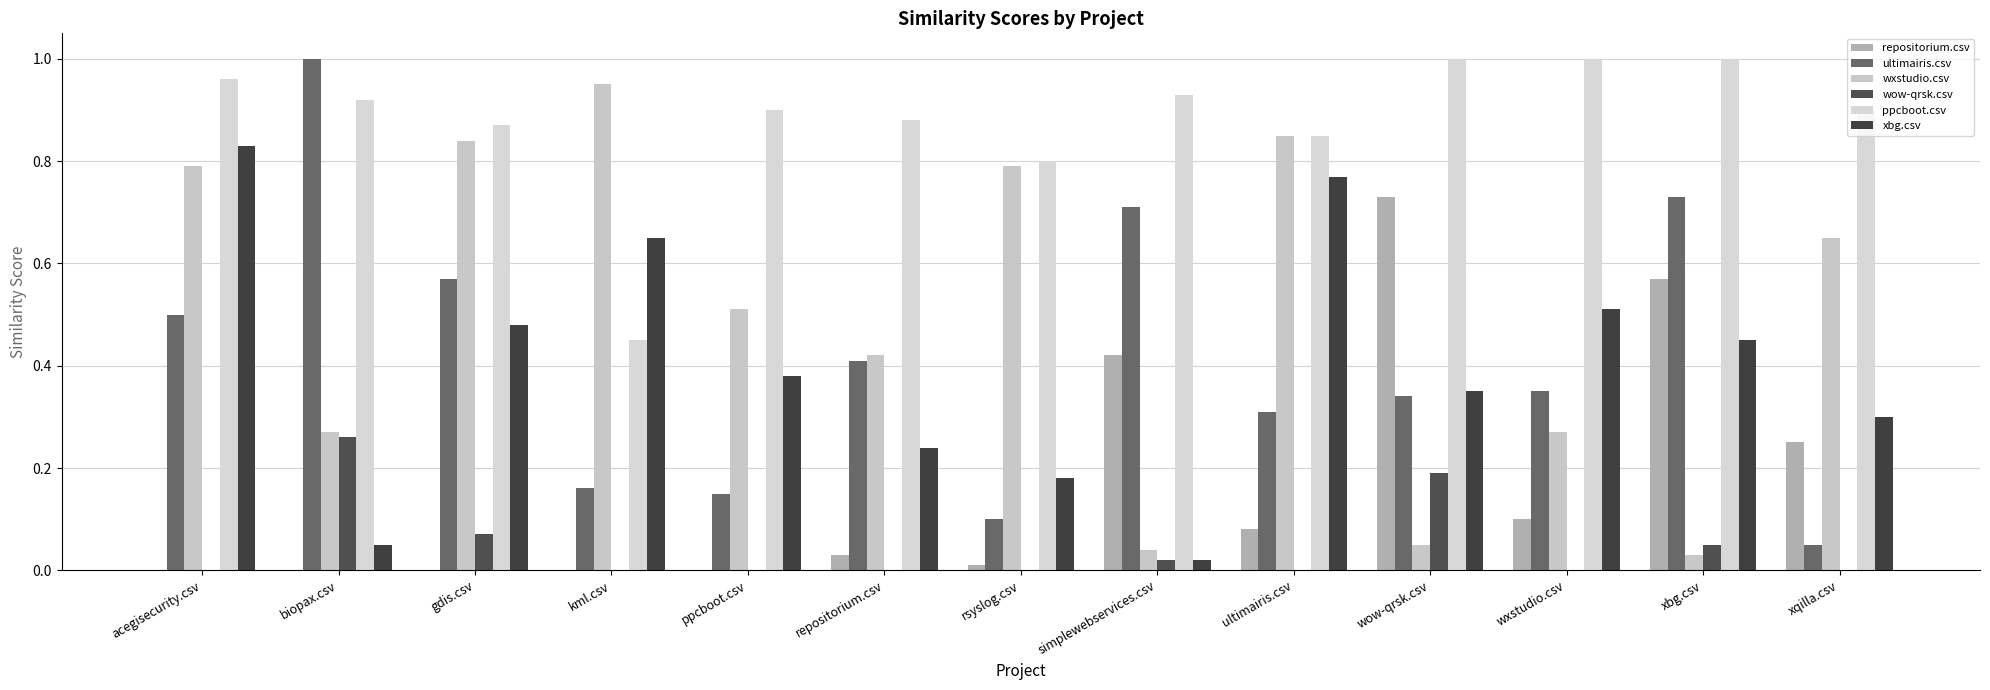

What is the value of the ppcboot.csv bar at the 9th from the left?

0.8